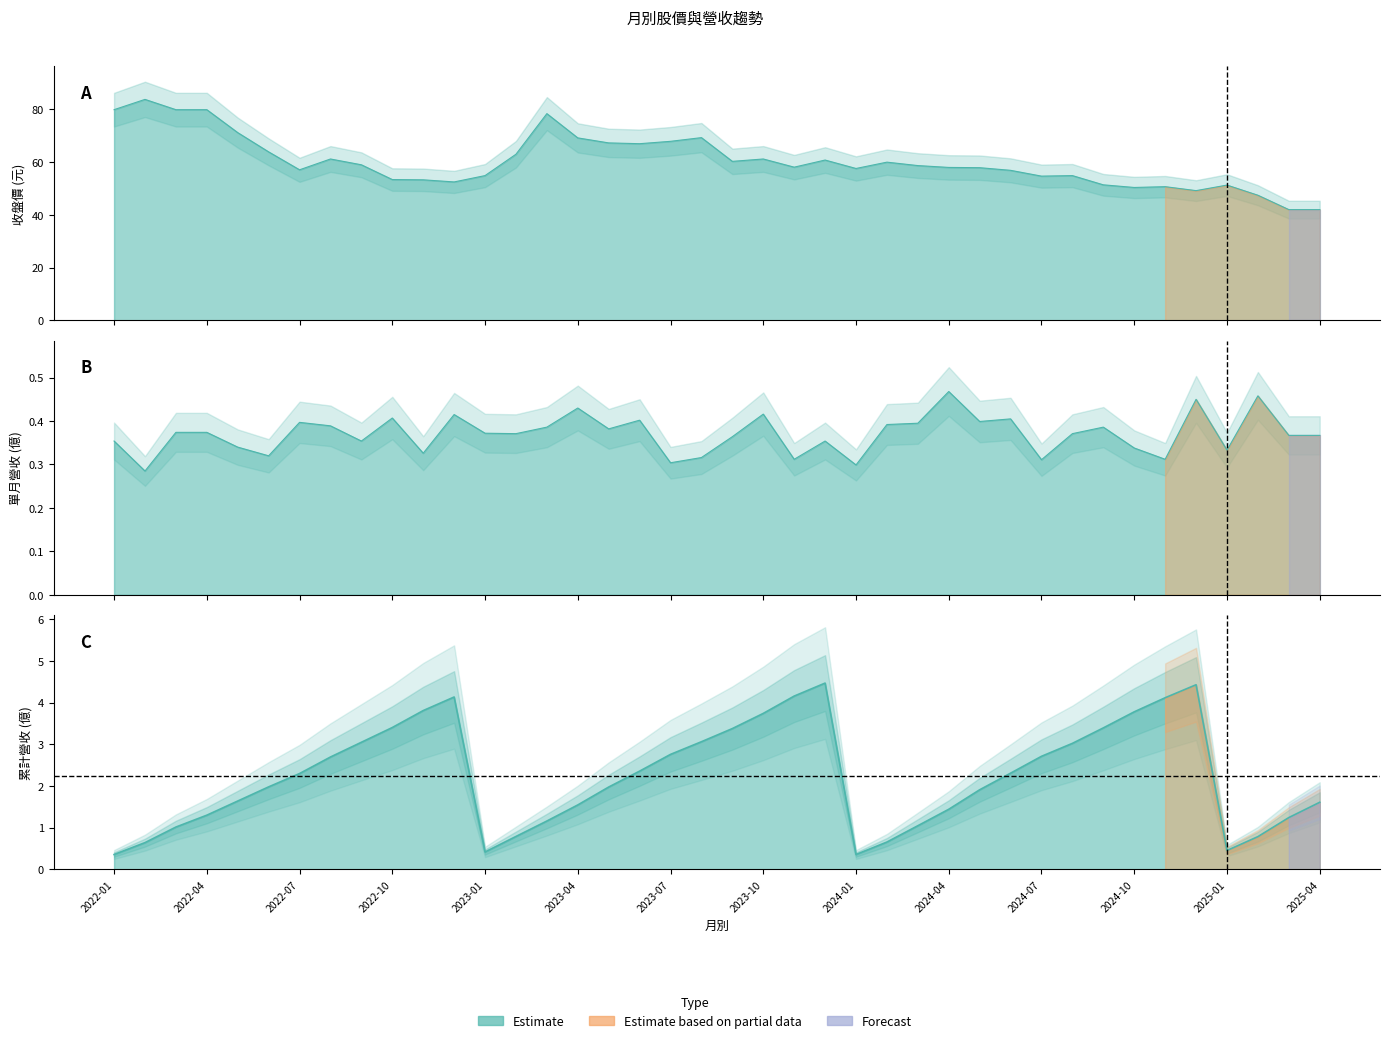

Is the value of 累計營收(億) at 2025-04 greater than the value of 收盤價 at 2022-04?

No